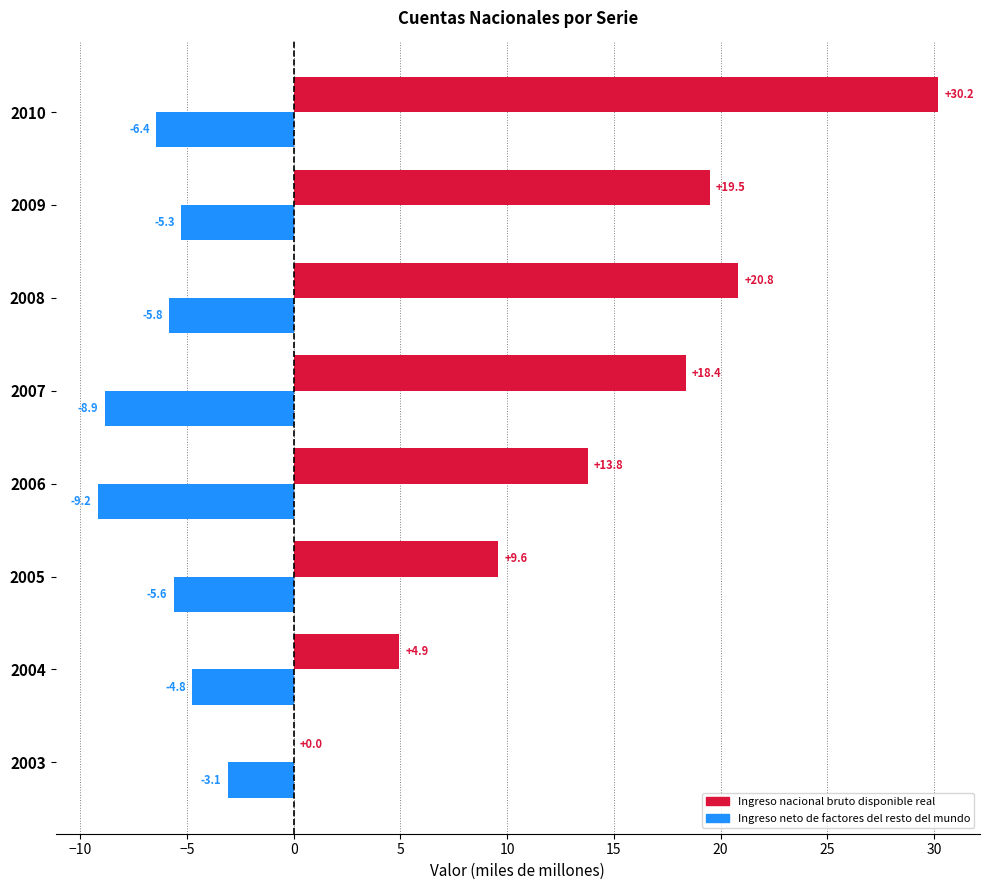

Where is Ingreso neto de factores del resto del mundo nearest to the value -6?

2008